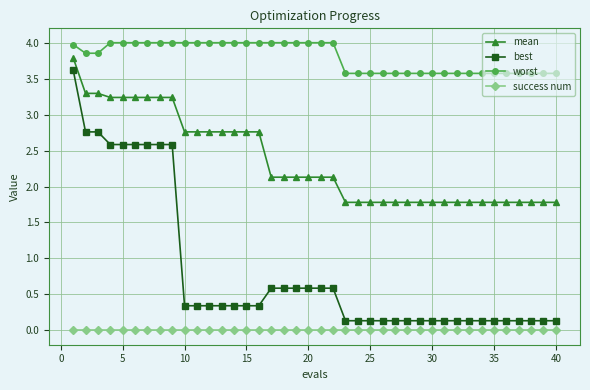

What is the value of the worst point at the 18th from the left?

4.0